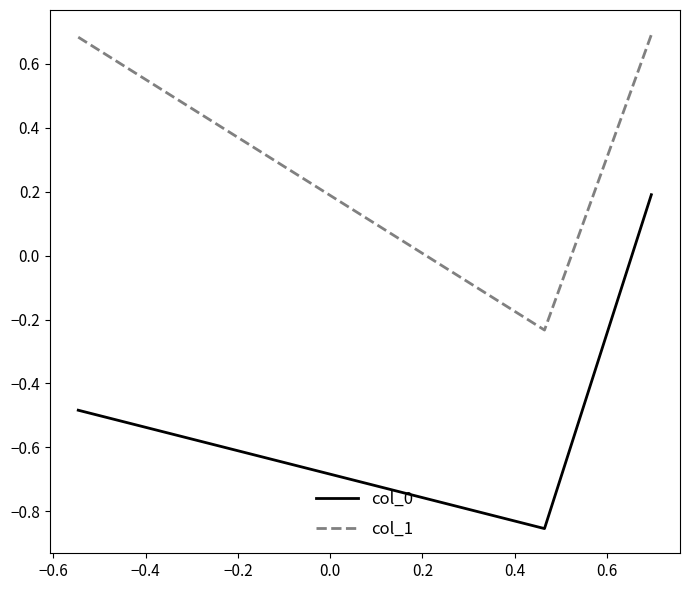

What is the greatest value displayed?

0.7